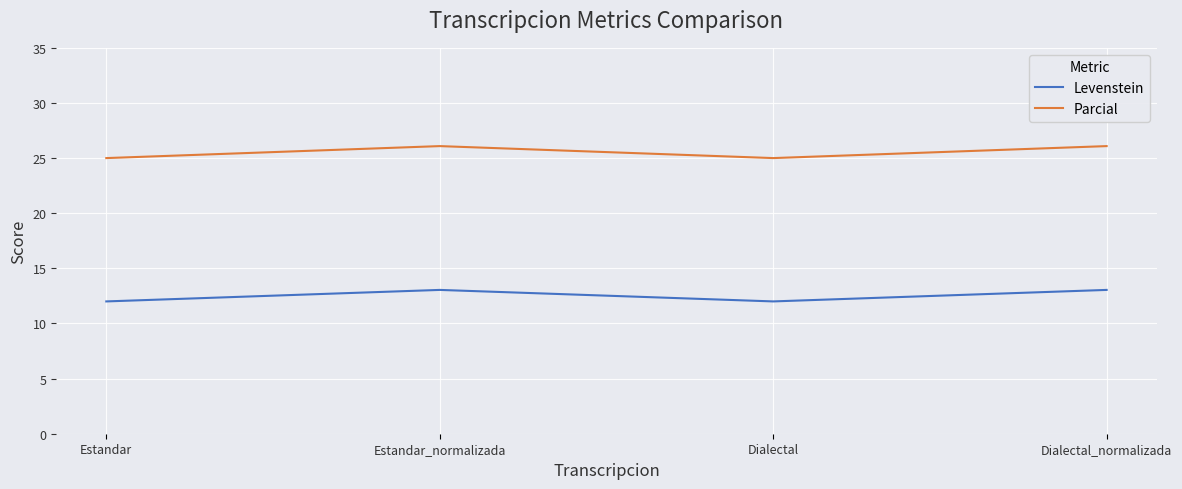

What is the lowest value of the Levenstein series?

12.0